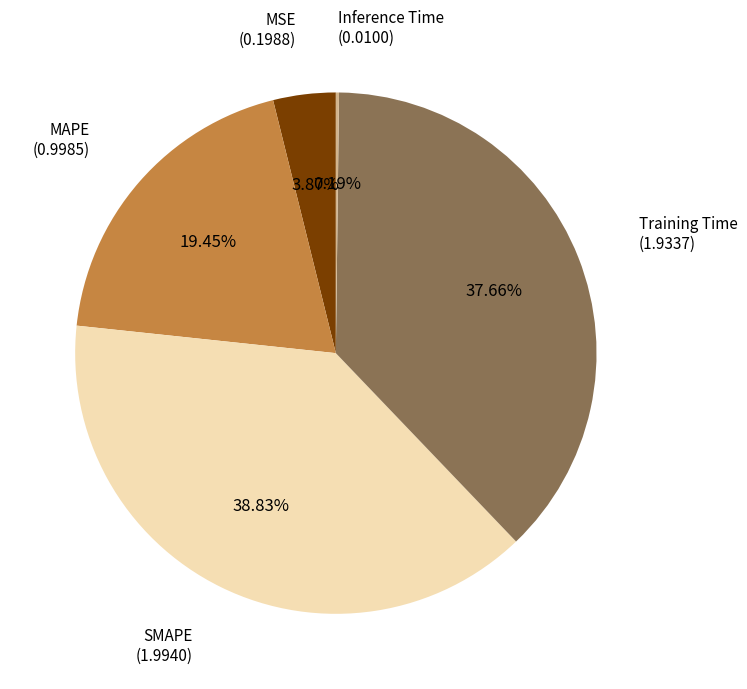

True or false: SMAPE accounts for 26% of the total.

False